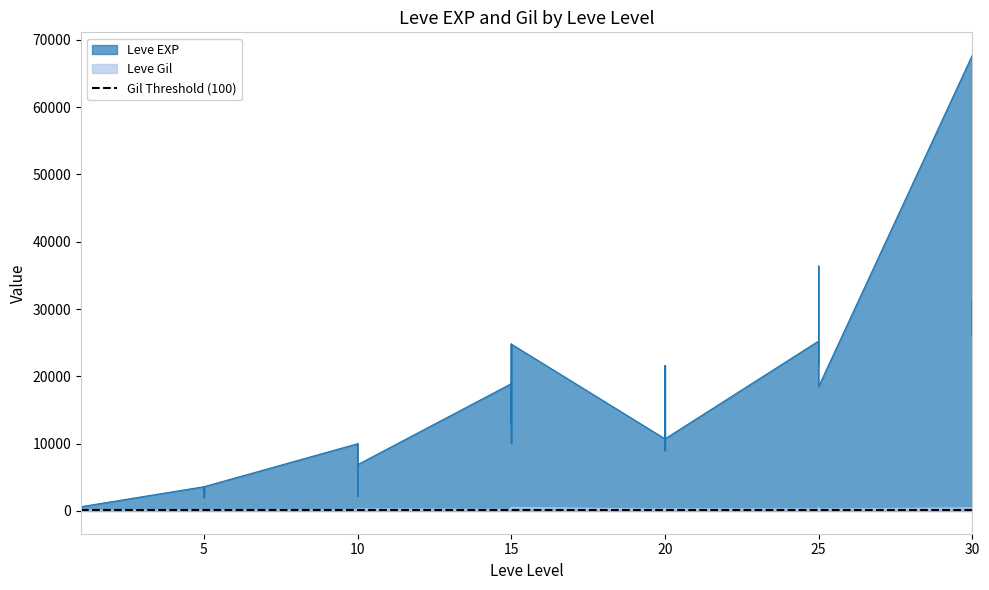

At which category does the chart reach its peak across all series?

30